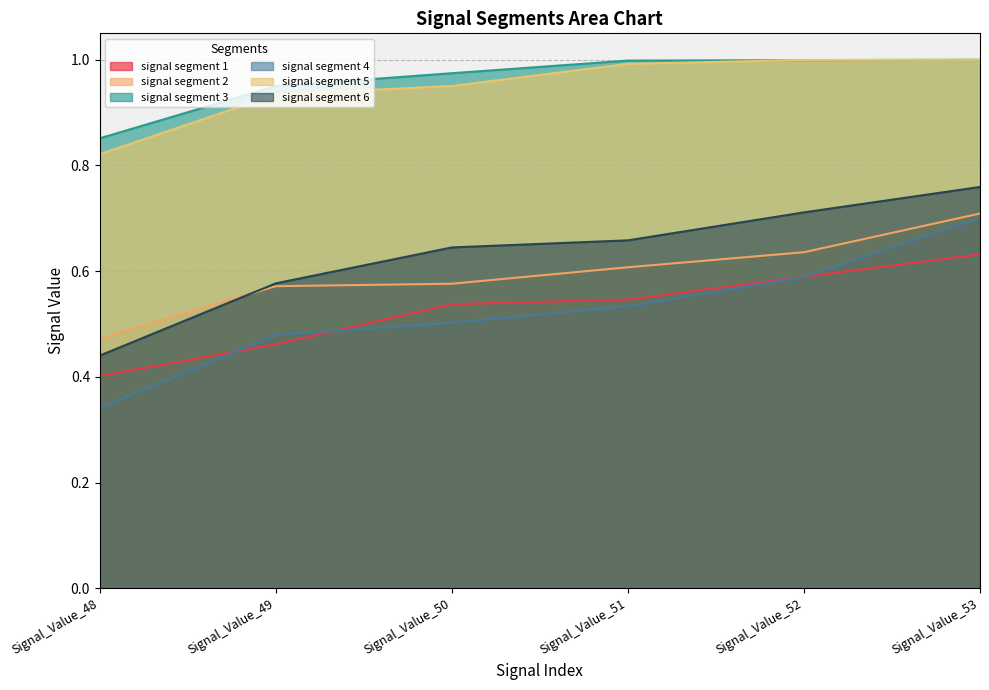

At which category does the chart reach its minimum across all series?

Signal_Value_48